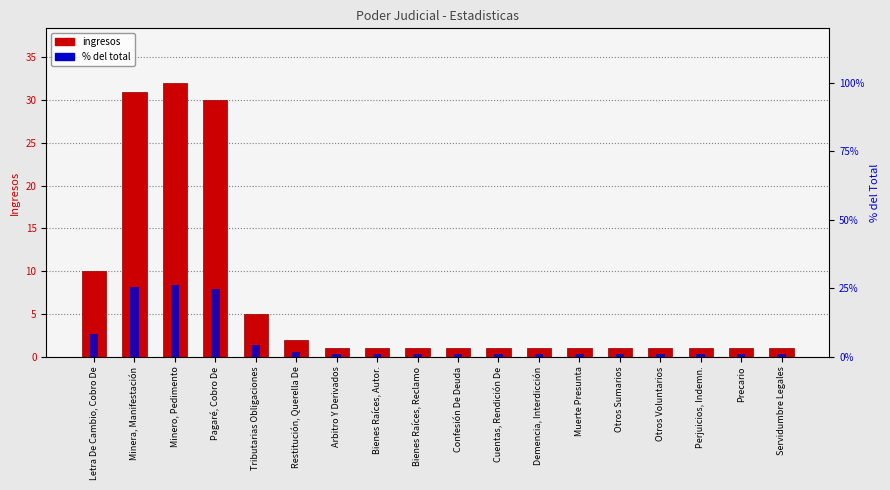

What is the value of the % del total bar at the 11th from the left?

0.8